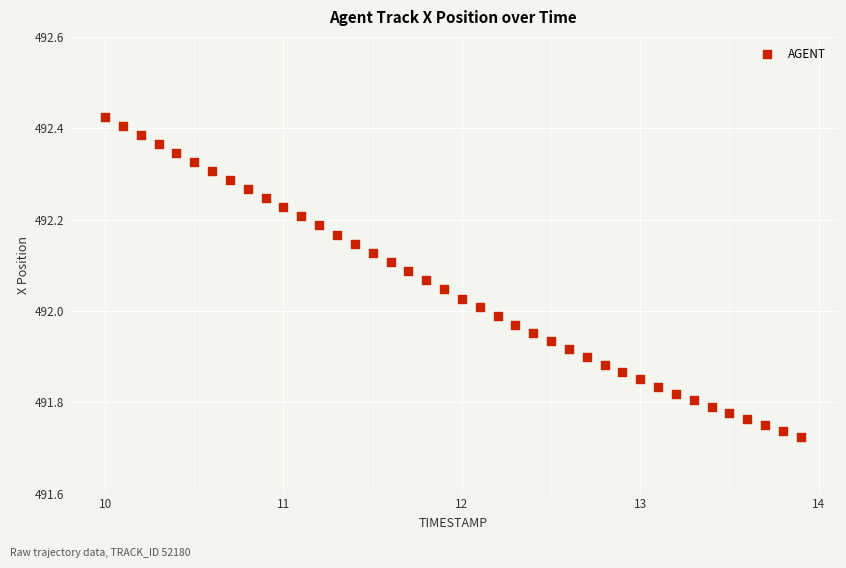

What is the range of X values (max minus min)?

3.9